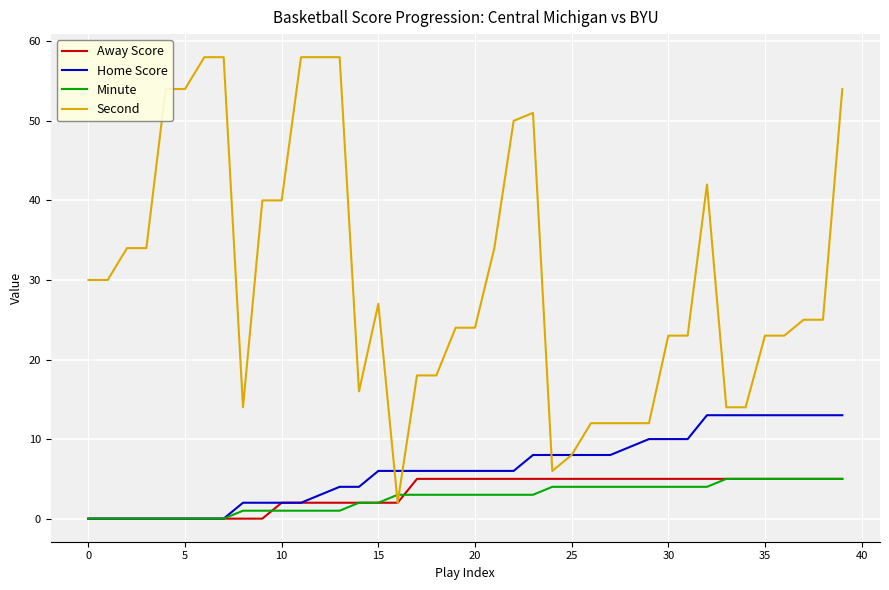

What is the maximum value for Minute?

5